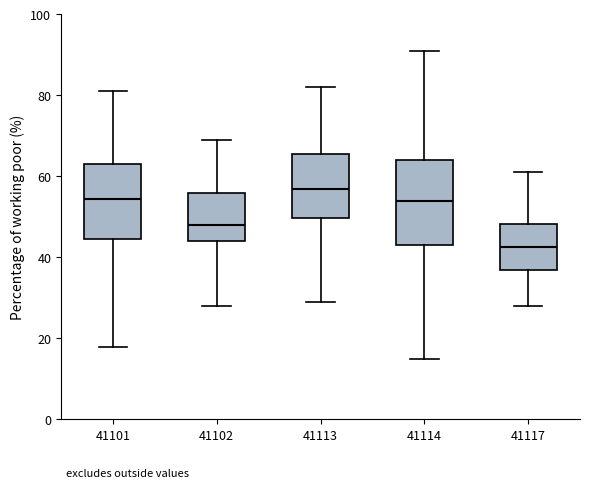

Reading left to right, transcribe this box plot: for each box, give where its median line is, the range the box spans, and where its two whiskers end, as read against the y-axis. The values are not printed on the chart, so give them approximately, as read against the axis.

41101: median 54, box 44 to 64, whiskers 18 to 82
41102: median 48, box 44 to 56, whiskers 28 to 70
41113: median 58, box 50 to 66, whiskers 30 to 82
41114: median 54, box 44 to 64, whiskers 16 to 92
41117: median 42, box 38 to 48, whiskers 28 to 62